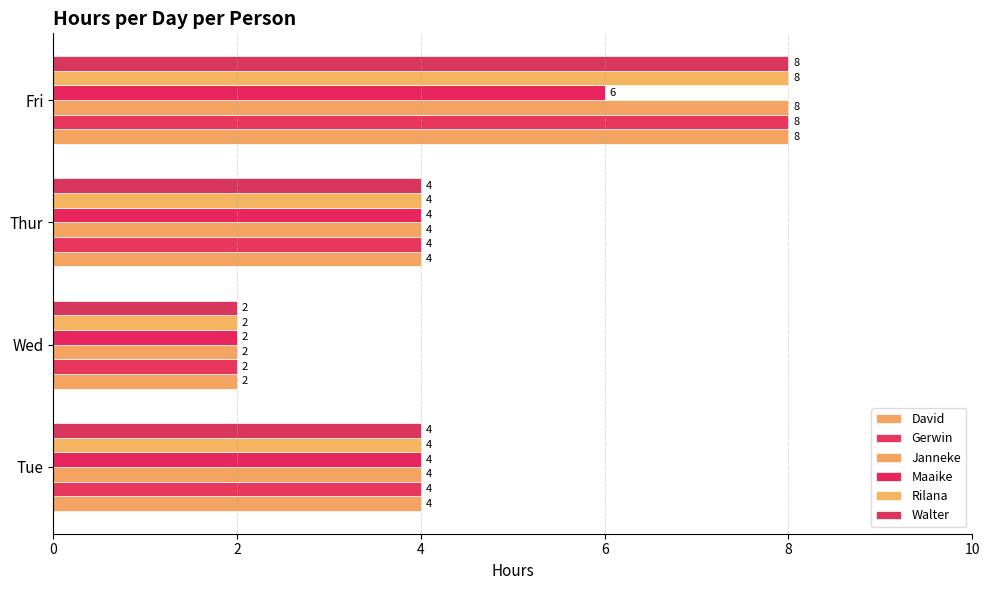

What is the value of the Walter bar at the 4th from the left?

8